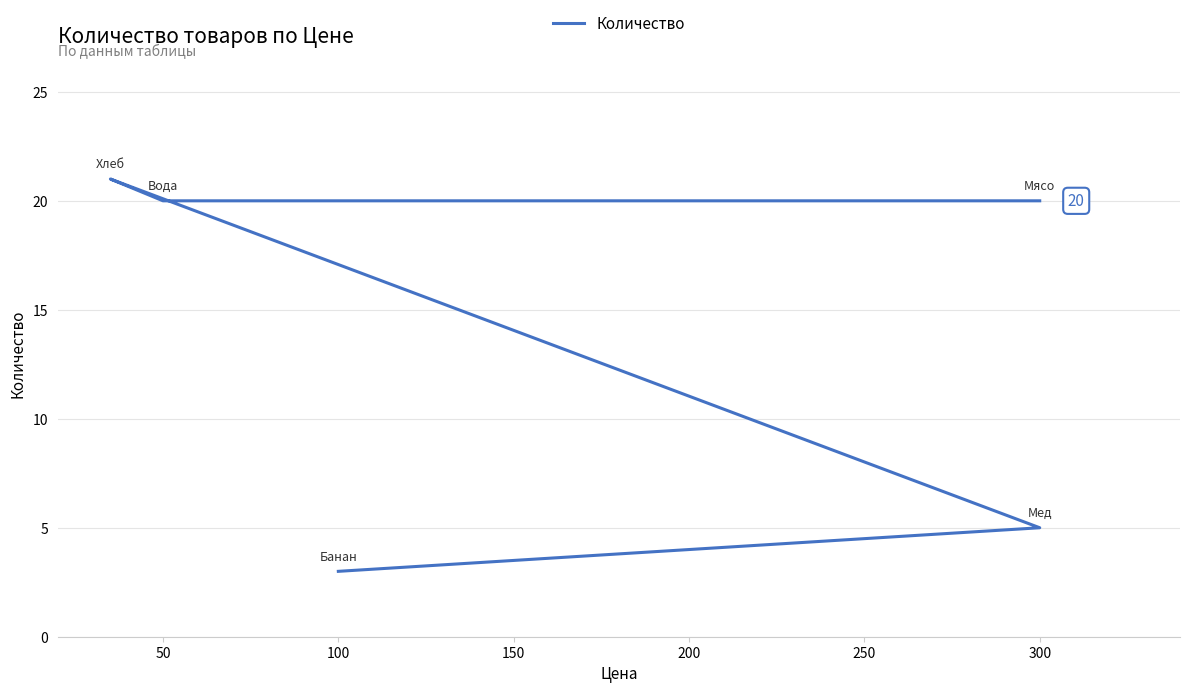

What is the sum of all values?

69